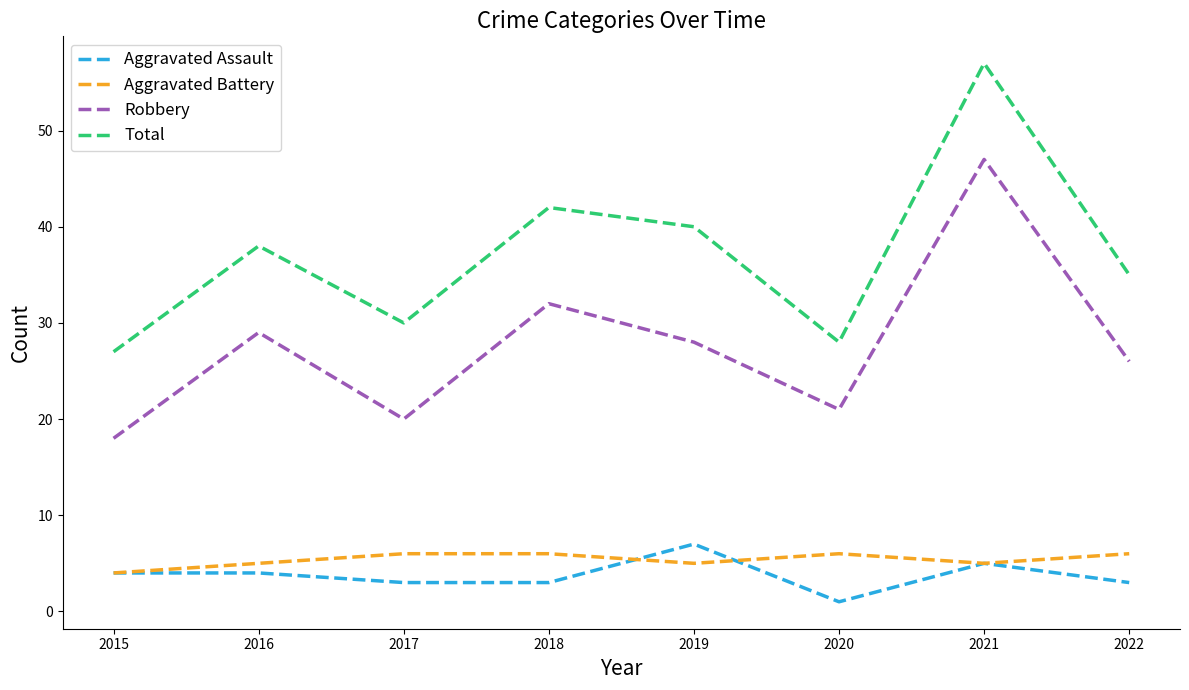

What is the sum of the Aggravated Battery values at 2015 and 2021?

9